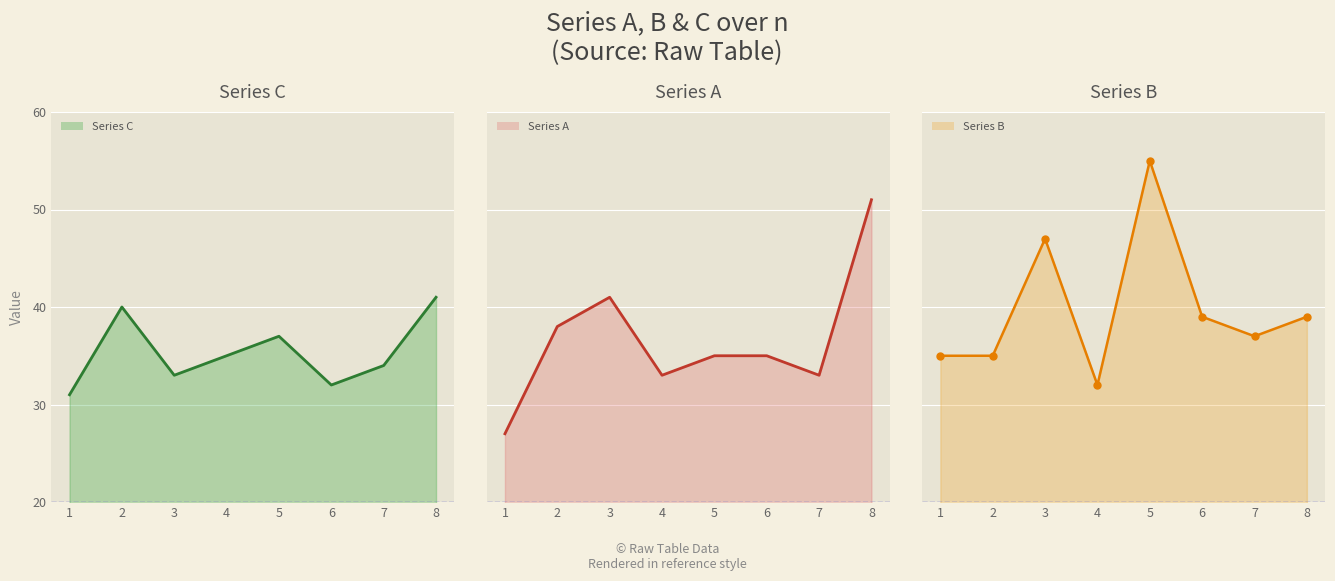

Reading left to right, extract all data points from this chart.

C: 31	40	33	35	37	32	34	41
A: 27	38	41	33	35	35	33	51
B: 35	35	47	32	55	39	37	39